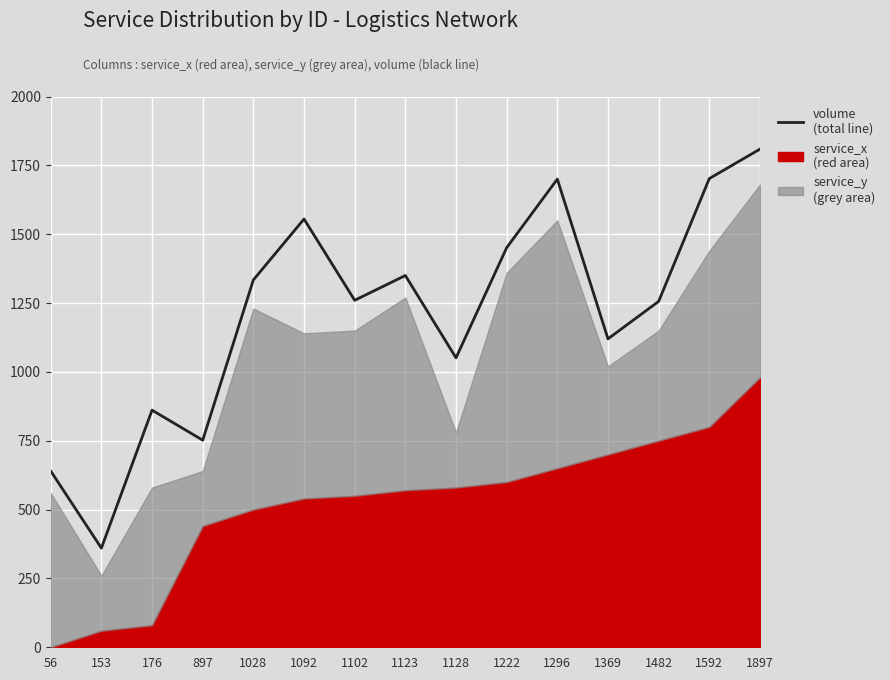

What is the value of the 11th point from the left?

1700